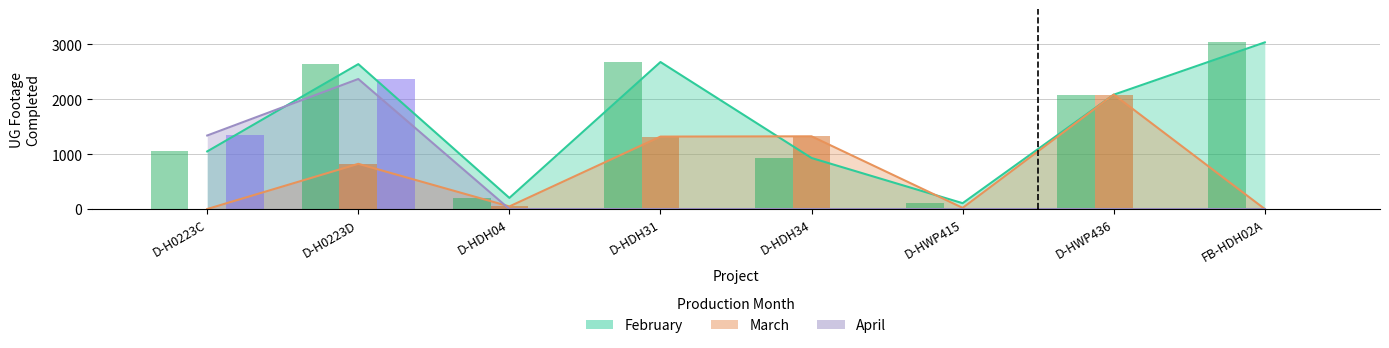

At D-H0223D, list the series in order from smallest to largest.

March, April, February